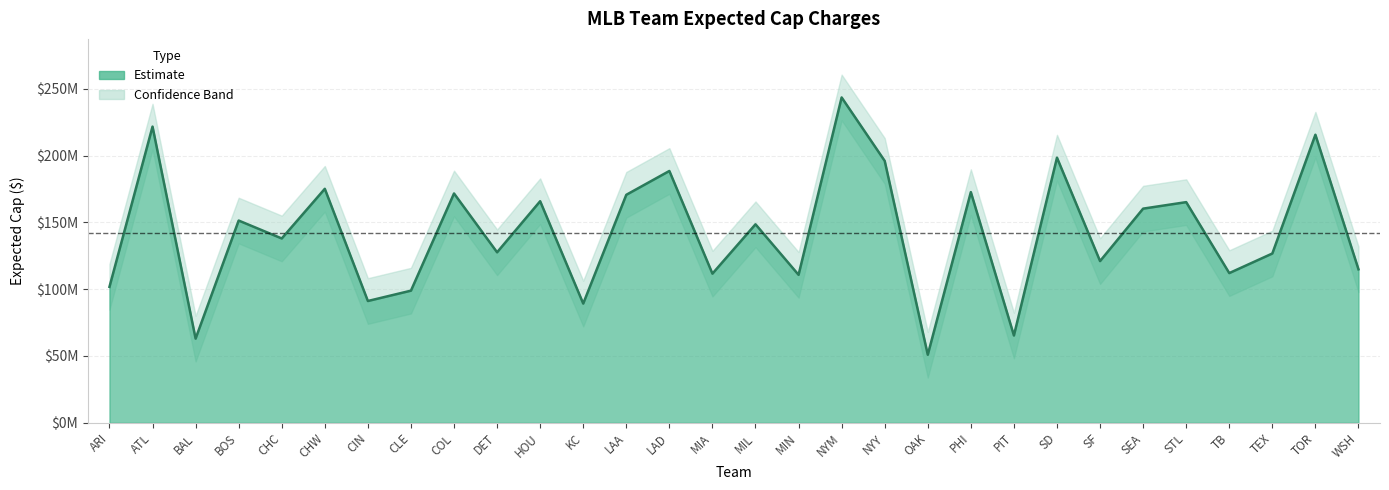

What is the label of the 12th point from the left?

KC